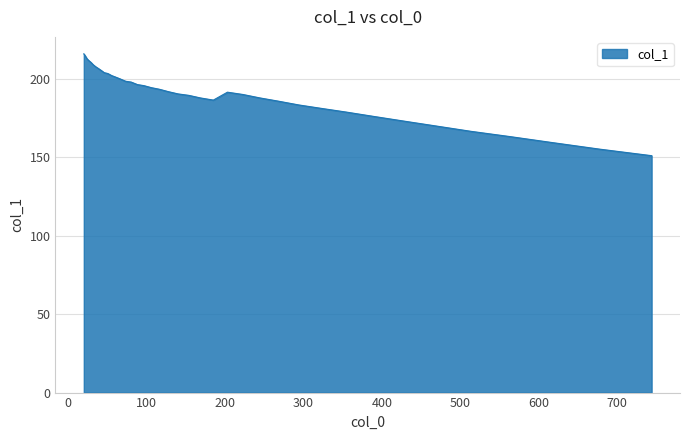

What is the greatest value displayed?

215.9